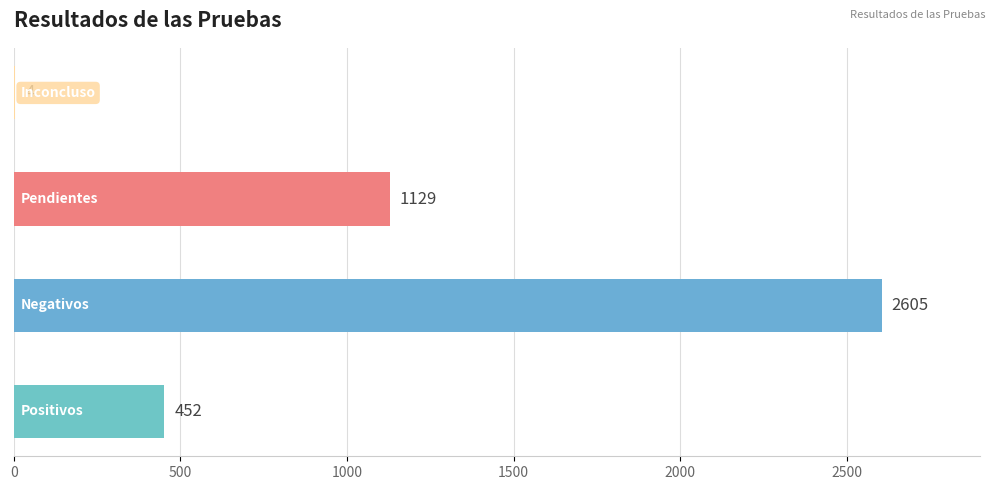

What is the average value?

1048